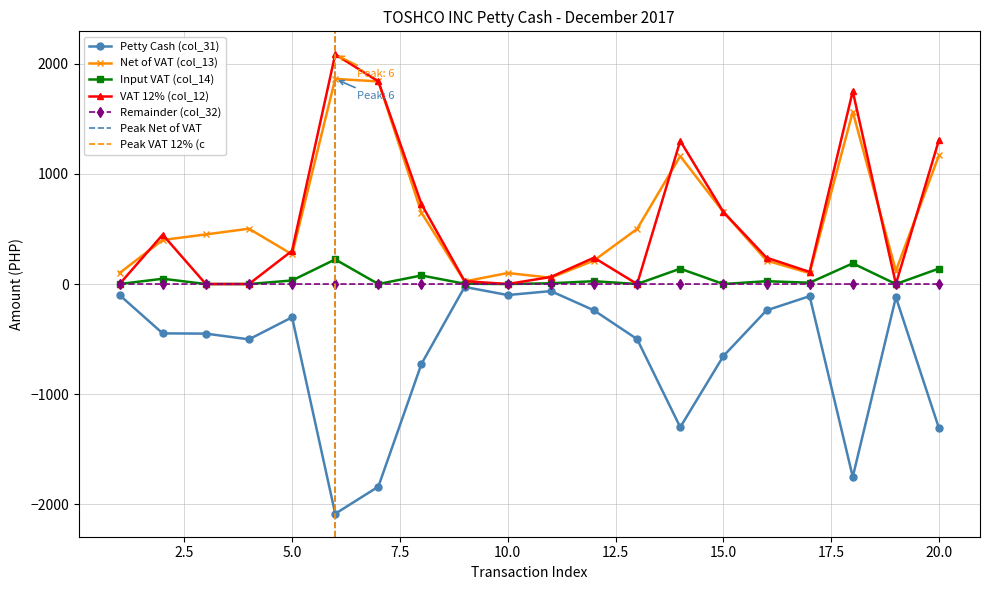

How many positive values does the Input VAT (col_14) series have?

12